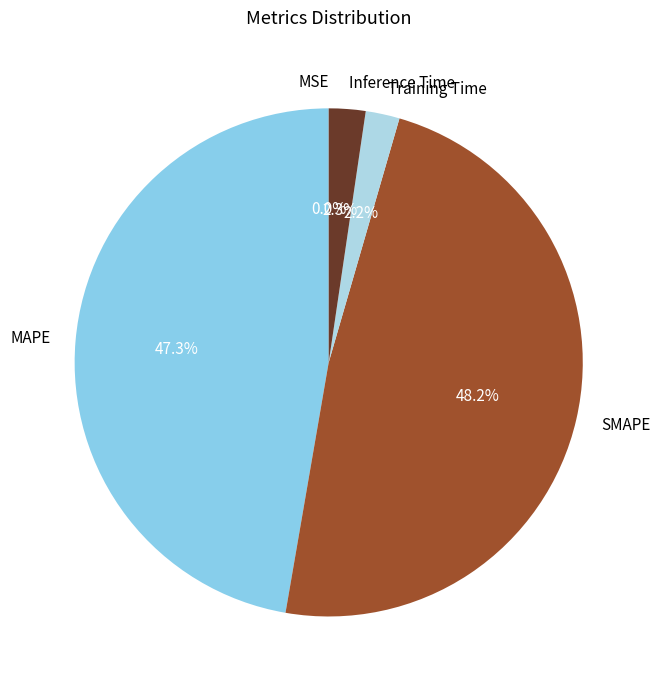

To the nearest percent, what percentage of the pie is Training Time?

2%